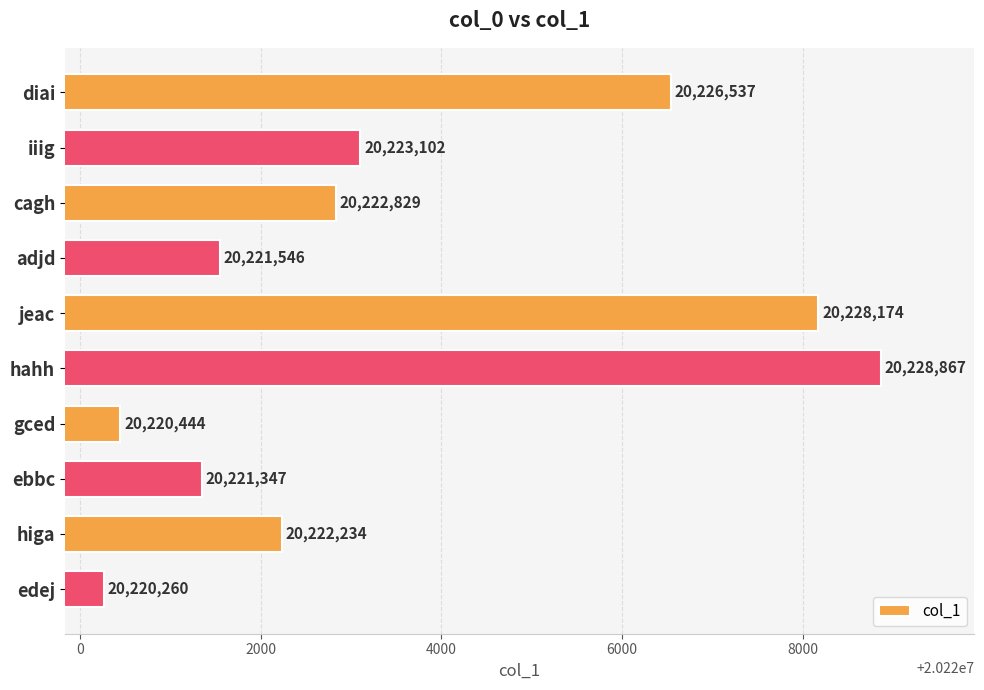

What is the label of the 3rd bar from the top?

cagh